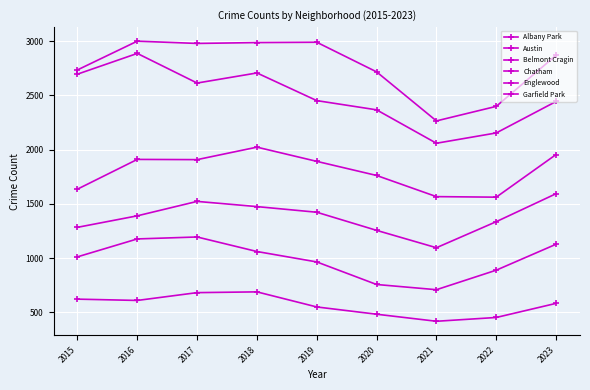

Is this an area chart (filled region under the line)?

No